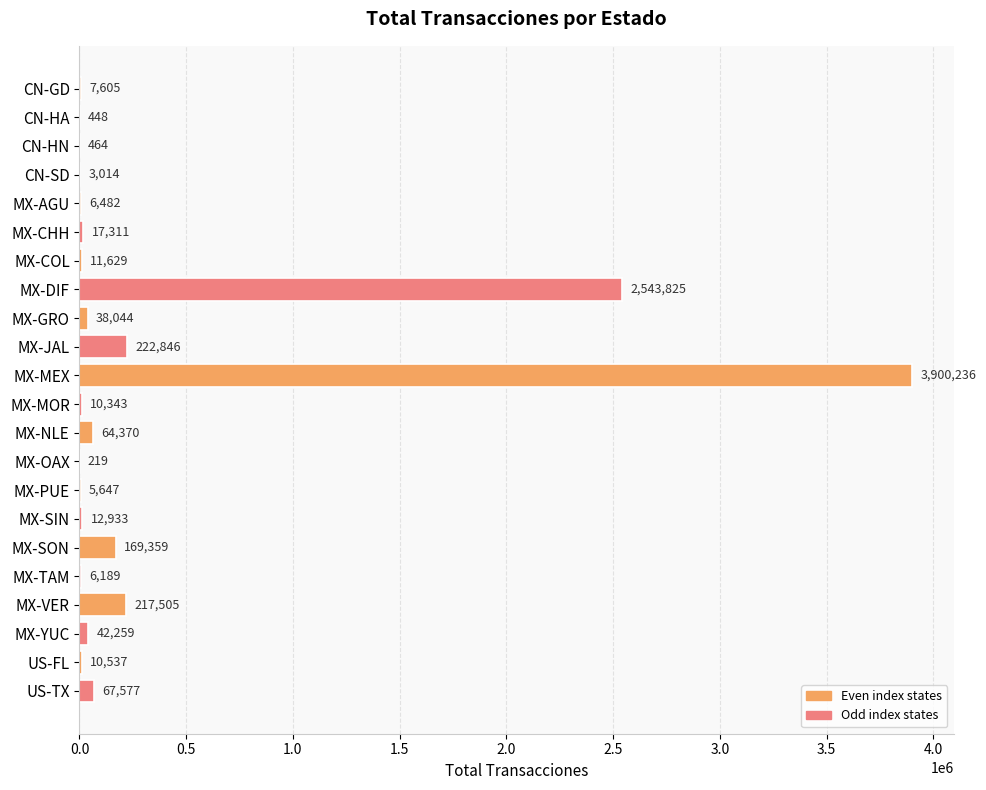

What is the maximum value shown in the chart?

3900236